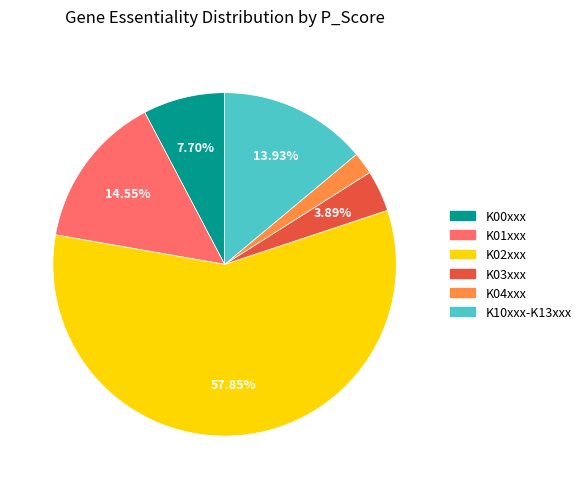

Which has a higher value, K04xxx or K10xxx-K13xxx?

K10xxx-K13xxx